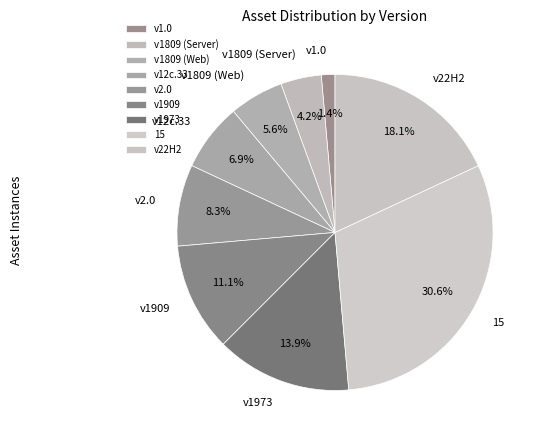

Which slice is the largest?

15